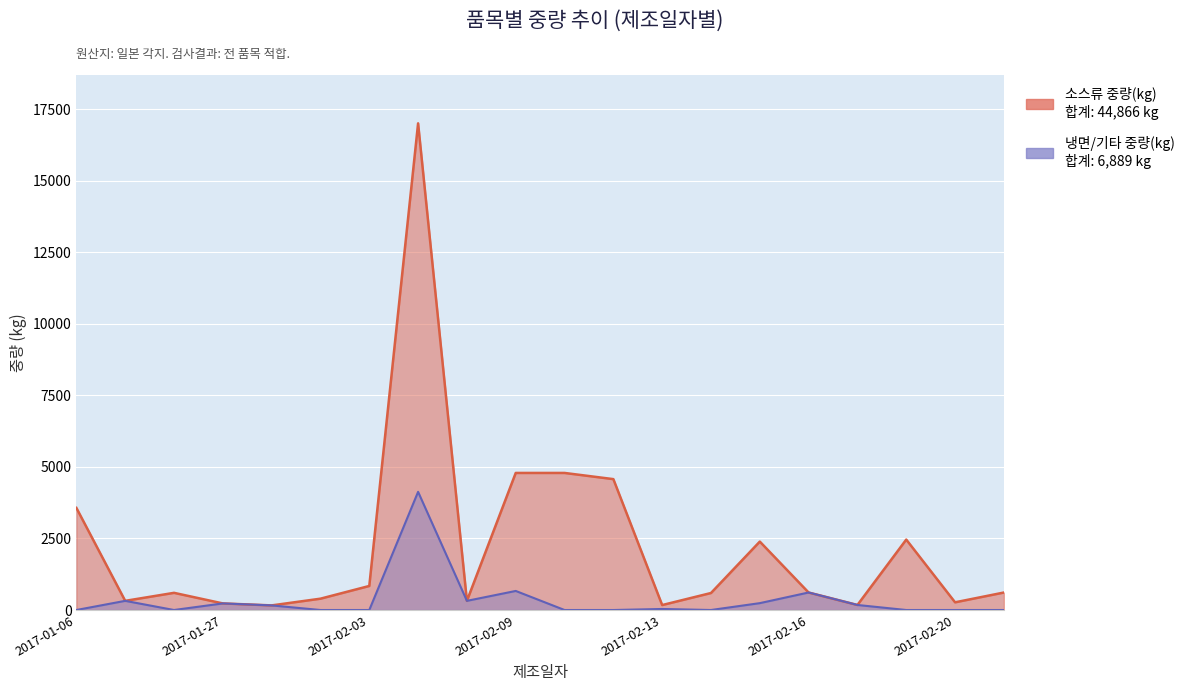

Between which two adjacent categories do 소스류 중량(kg) and 냉면/기타 중량(kg) first intersect?

2017-02-15 and 2017-02-16